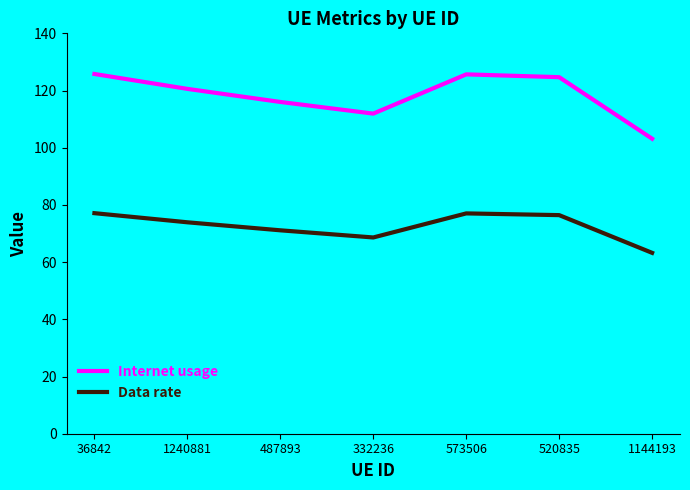

Rank the series at 1144193 from highest to lowest value.

Internet usage, optimal GU, Data rate